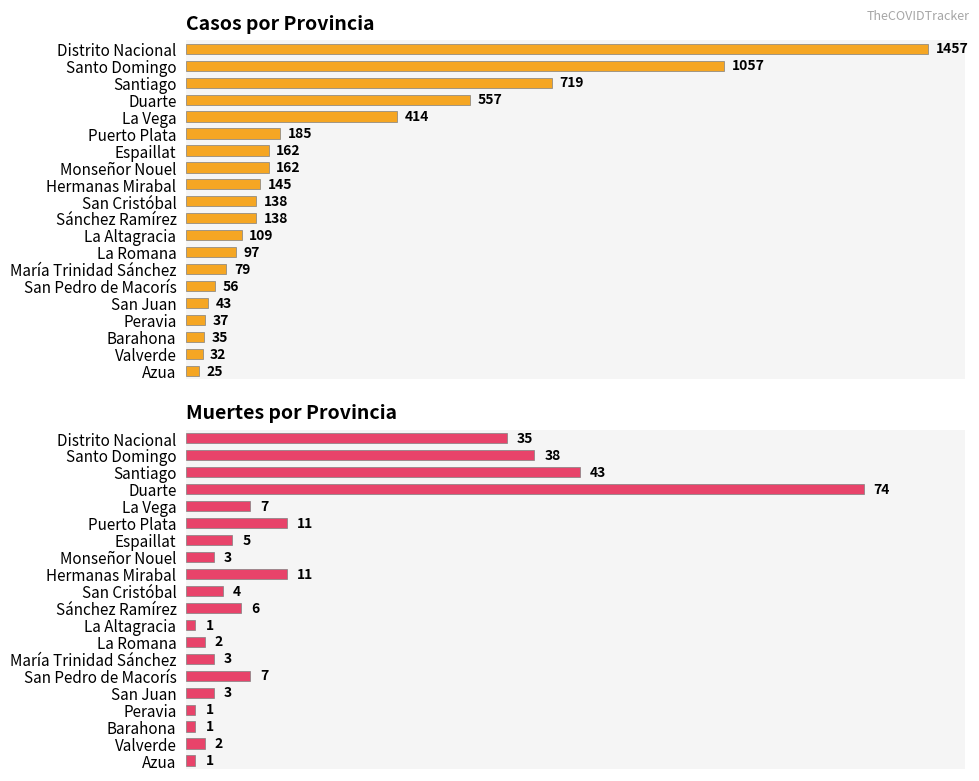

Is the value of Muertes at 5 greater than the value of Casos at 19?

No